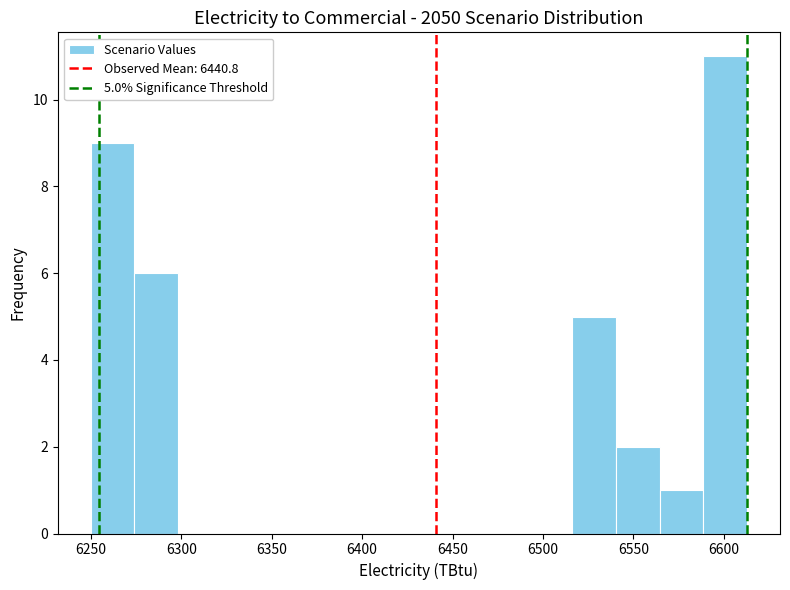

Which range on the x-axis has the tallest bar?

6590 to 6615